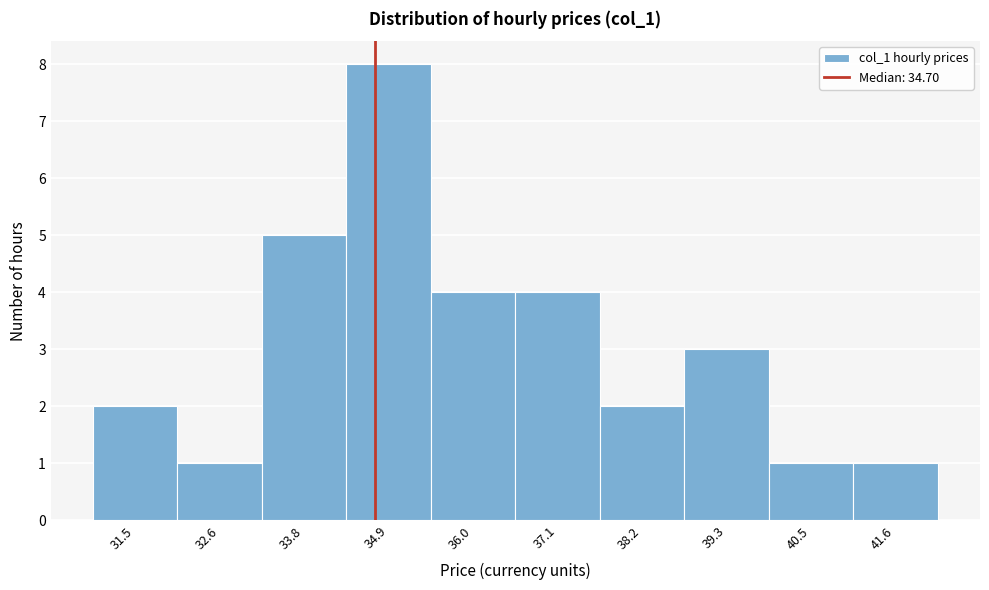

Reading left to right, list every bar in this chart as the range it spans on the x-axis followed by its height. Neither the bar edges nor the heights are printed on the chart, so give them approximately, as read against the axes.

31.0 to 32.0: 2
32.0 to 33.2: 1
33.2 to 34.4: 5
34.4 to 35.4: 8
35.4 to 36.6: 4
36.6 to 37.6: 4
37.6 to 38.8: 2
38.8 to 39.8: 3
39.8 to 41.0: 1
41.0 to 42.2: 1